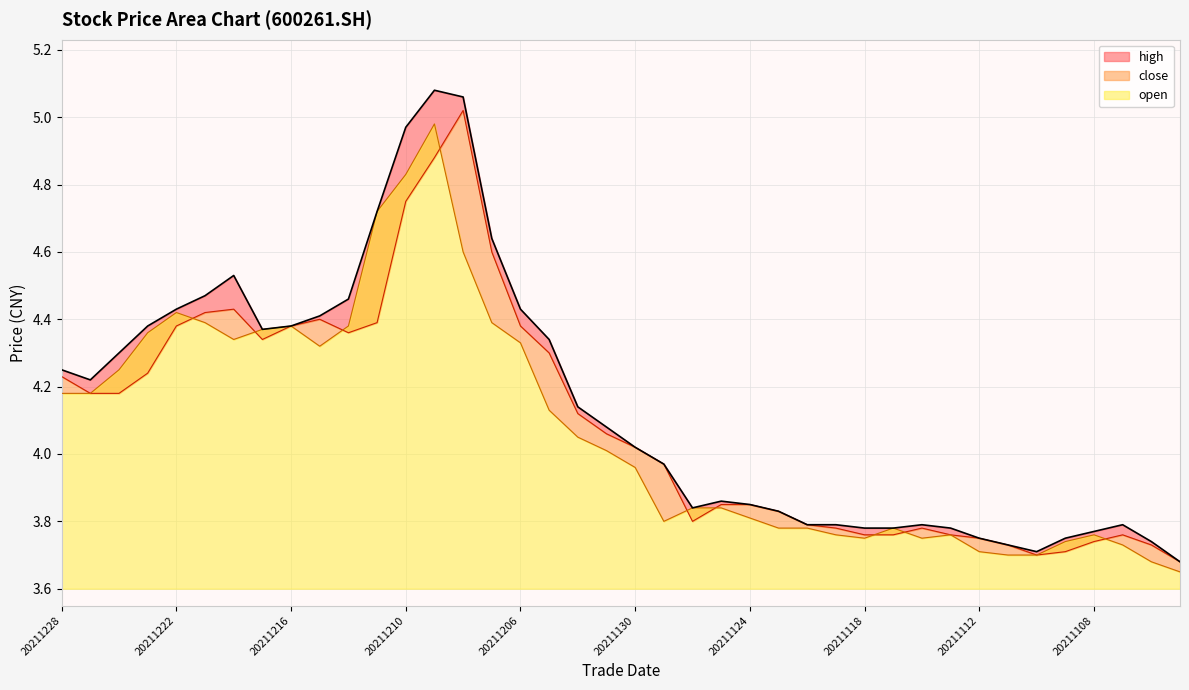

At which category is the sum across all series the highest?

20211209